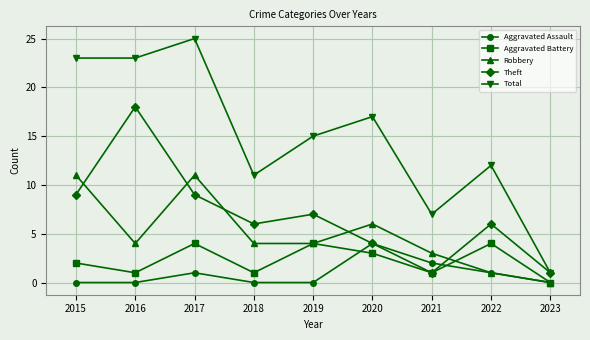

Reading right to left, list all the values displayed in this chart.

Aggravated Assault: 2023=0	2022=1	2021=2	2020=4	2019=0	2018=0	2017=1	2016=0	2015=0
Aggravated Battery: 2023=0	2022=4	2021=1	2020=3	2019=4	2018=1	2017=4	2016=1	2015=2
Robbery: 2023=0	2022=1	2021=3	2020=6	2019=4	2018=4	2017=11	2016=4	2015=11
Theft: 2023=1	2022=6	2021=1	2020=4	2019=7	2018=6	2017=9	2016=18	2015=9
Total: 2023=1	2022=12	2021=7	2020=17	2019=15	2018=11	2017=25	2016=23	2015=23